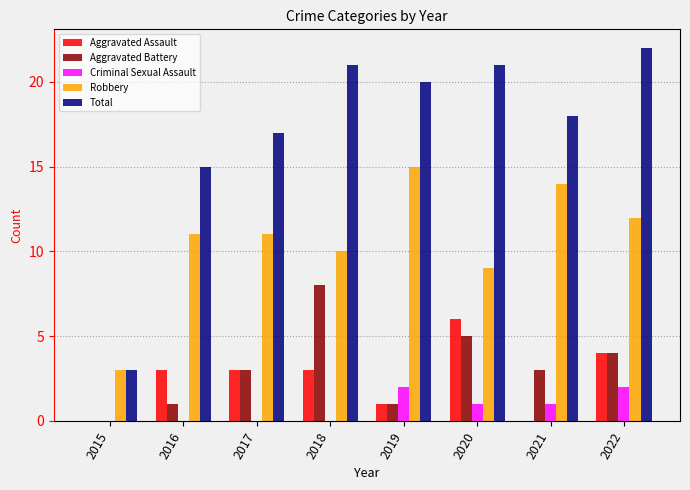

What is the approximate value of Aggravated Assault at 2018?

3